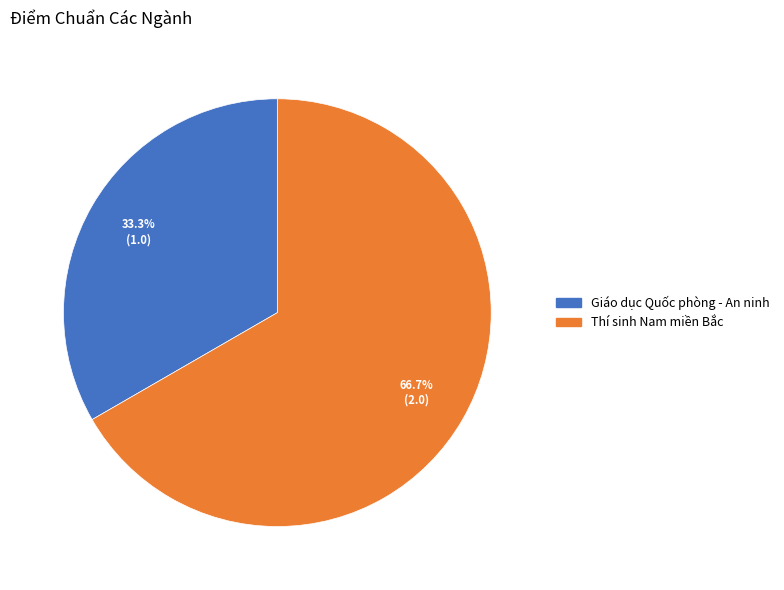

The Giáo dục Quốc phòng - An ninh slice represents 33% of the pie. True or false?

True